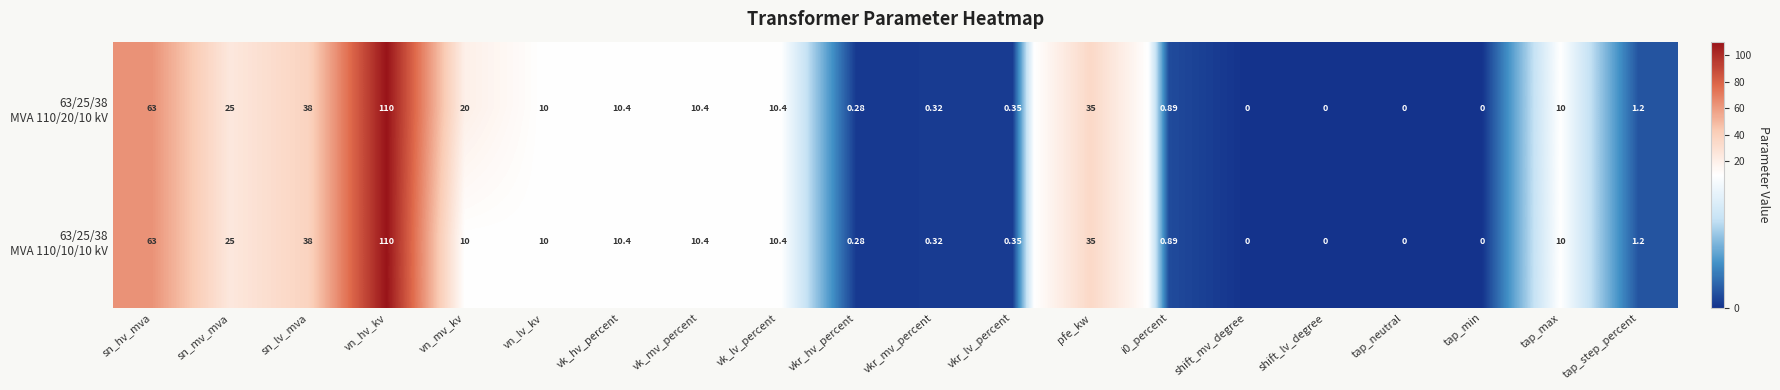

At which category is the sum across all series the highest?

vn_hv_kv